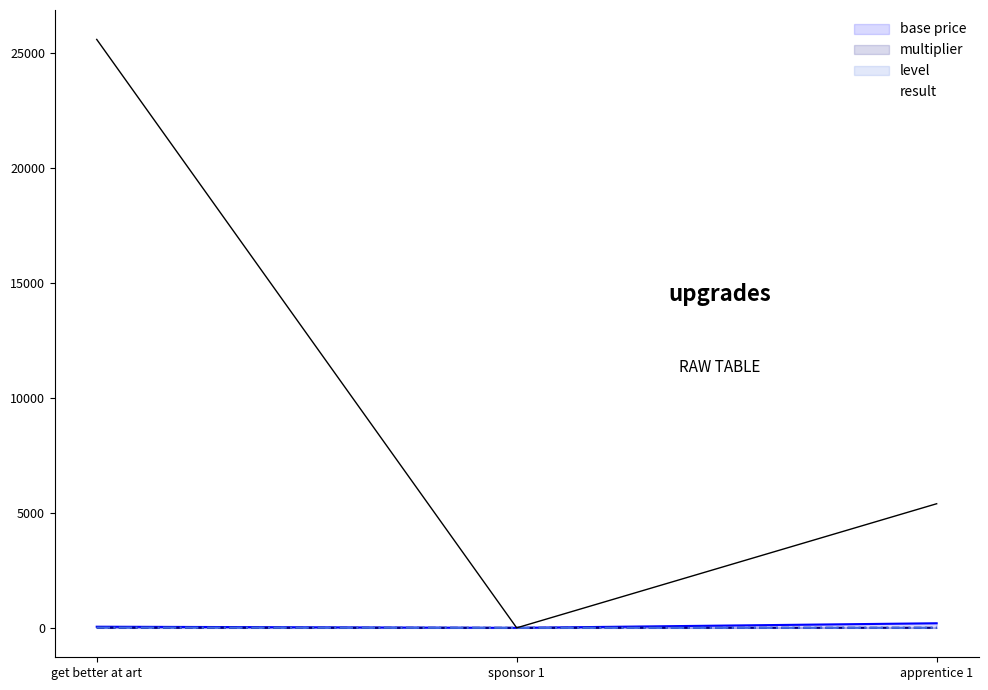

Is the value of level at apprentice 1 greater than the value of result at sponsor 1?

Yes